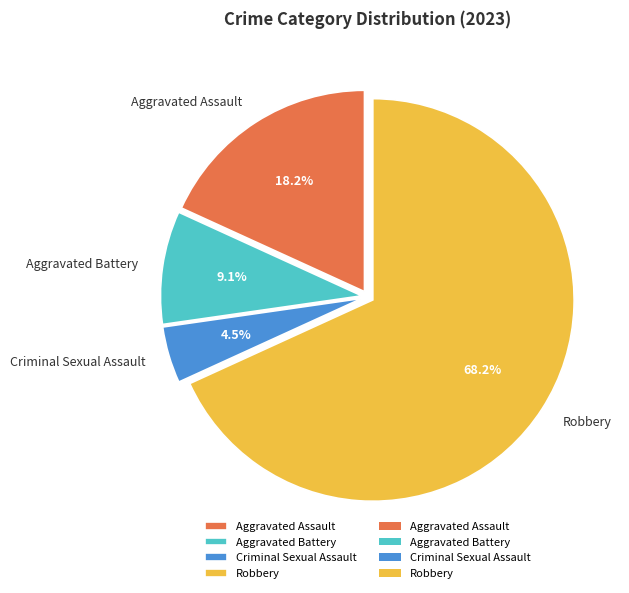

Which category has the smallest portion of the pie?

Criminal Sexual Assault